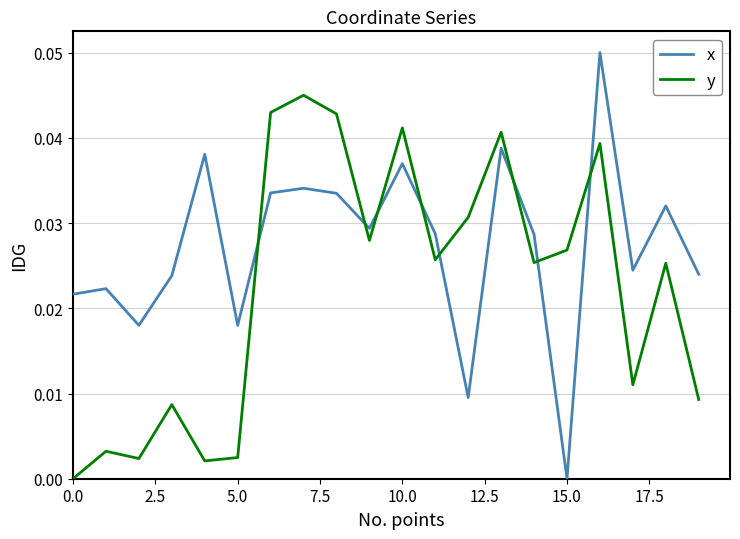

List the series in order of their peak value, lowest first.

y, x